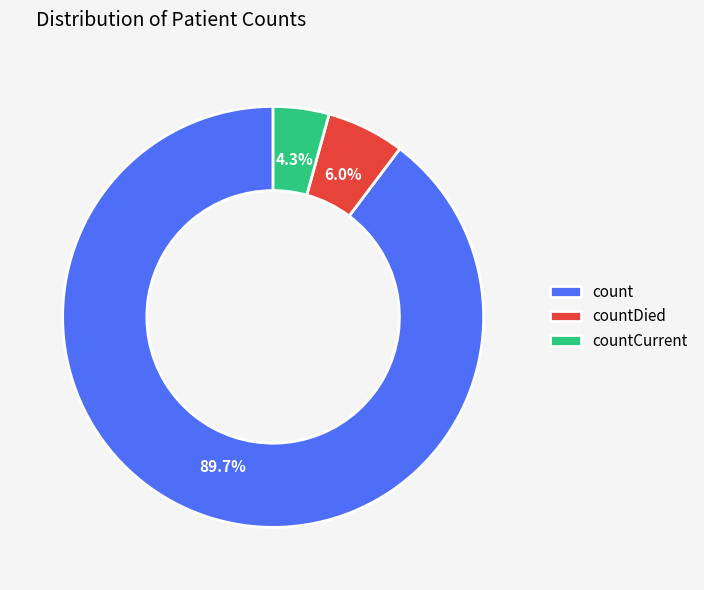

How many segments does this pie chart have?

3